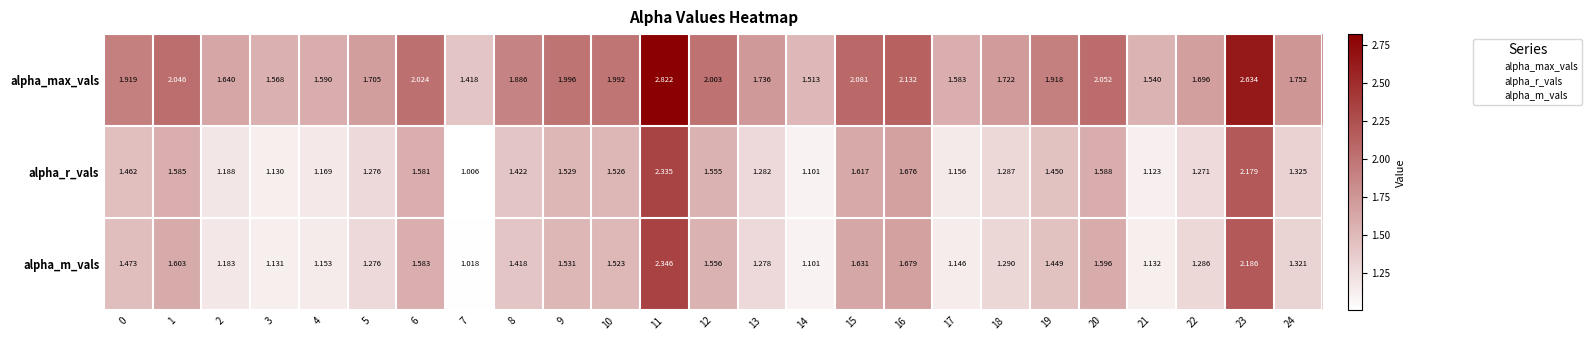

At which category is the sum across all series the highest?

11